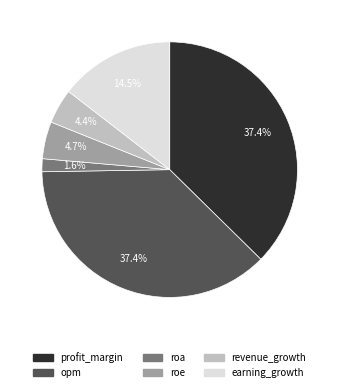

Between earning_growth and roe, which is larger?

earning_growth